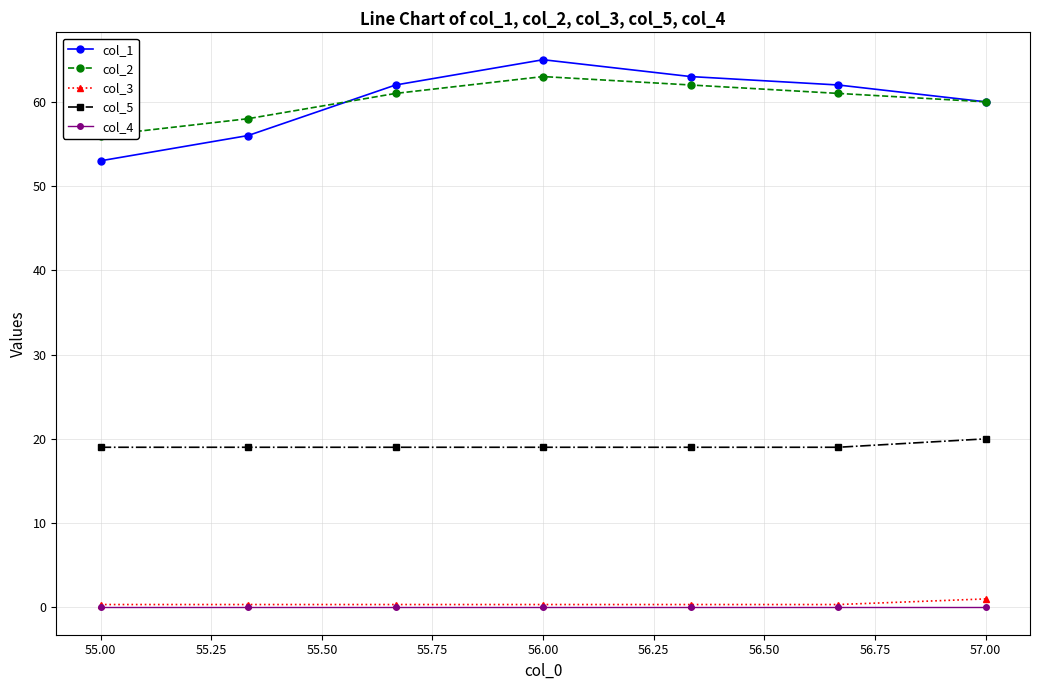

True or false: col_4 and col_5 cross at least once.

False